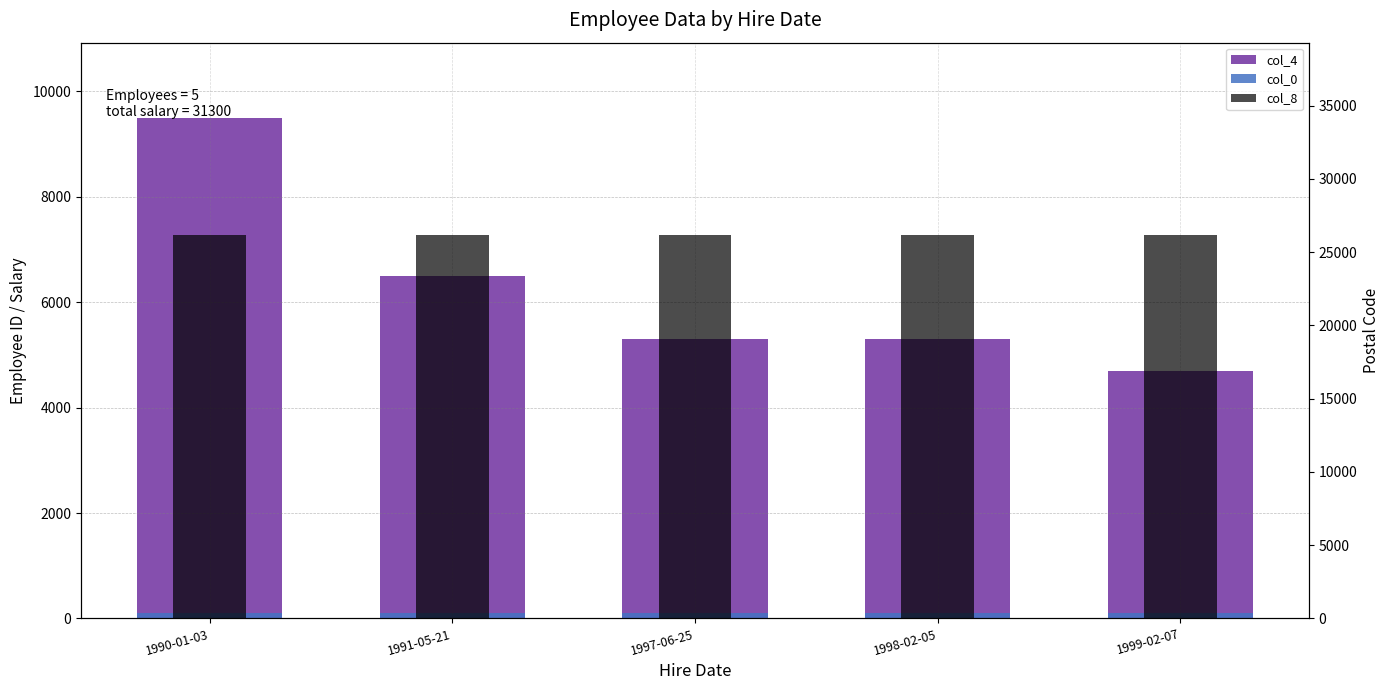

At which category is the sum across all series the highest?

1990-01-03